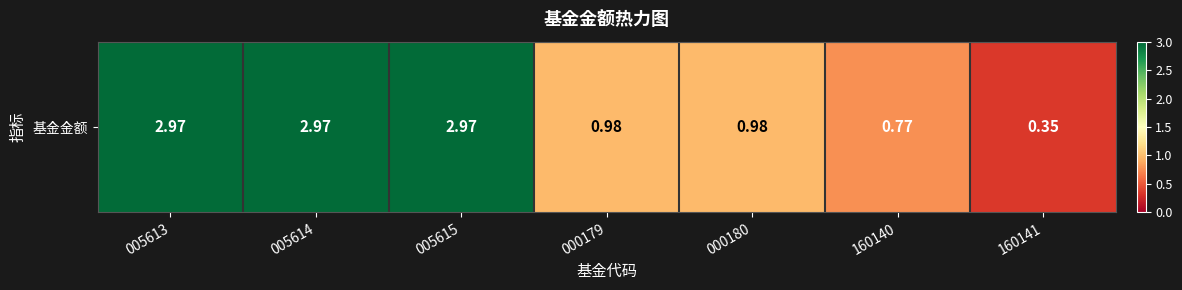

Count the values in the range 0 to 2.

4